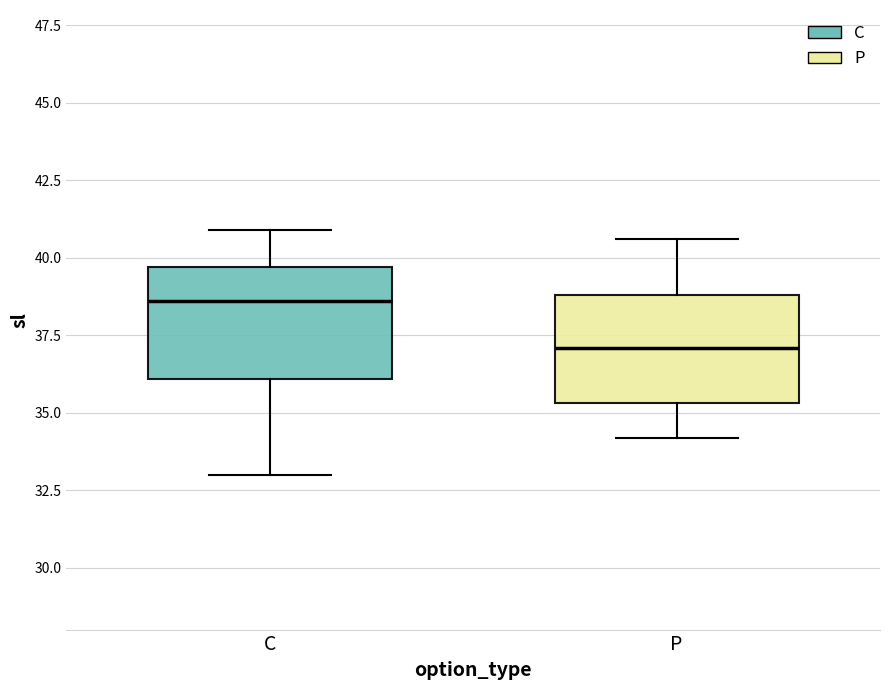

Where does the median line of the box for C sit on the y-axis? The values are not printed on the chart, so give them approximately, as read against the axis.

38.5